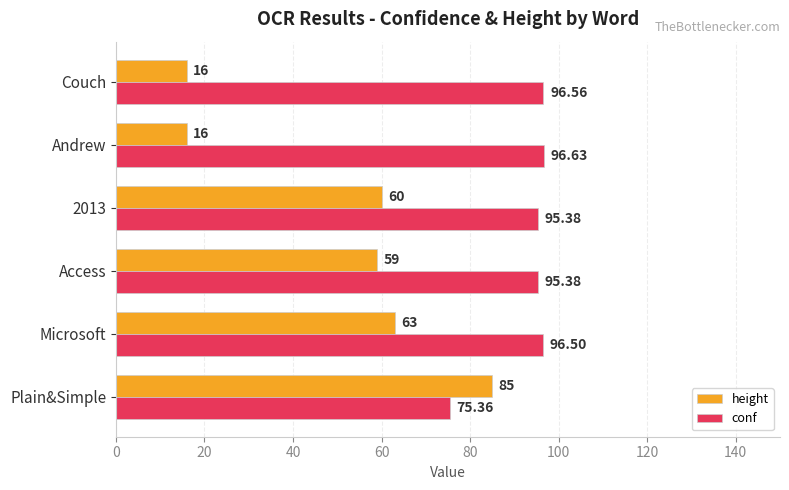

List the series in order of their peak value, highest first.

conf, height